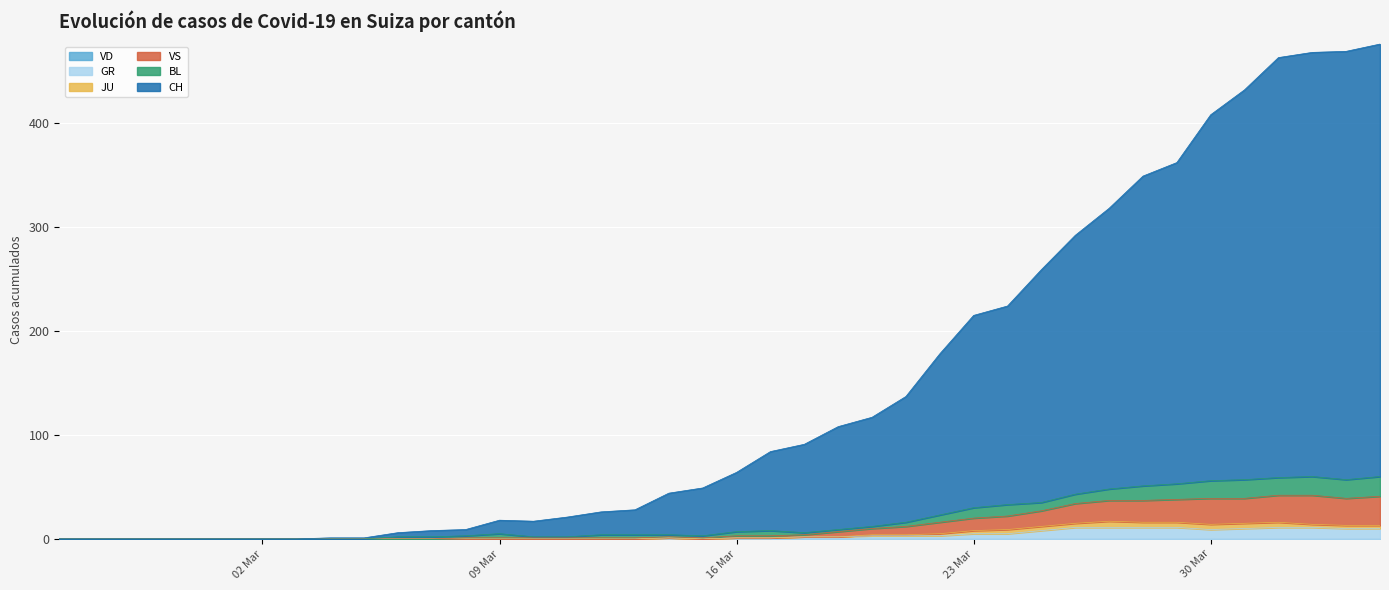

What is the total value across all series at 2020-03-15?

52